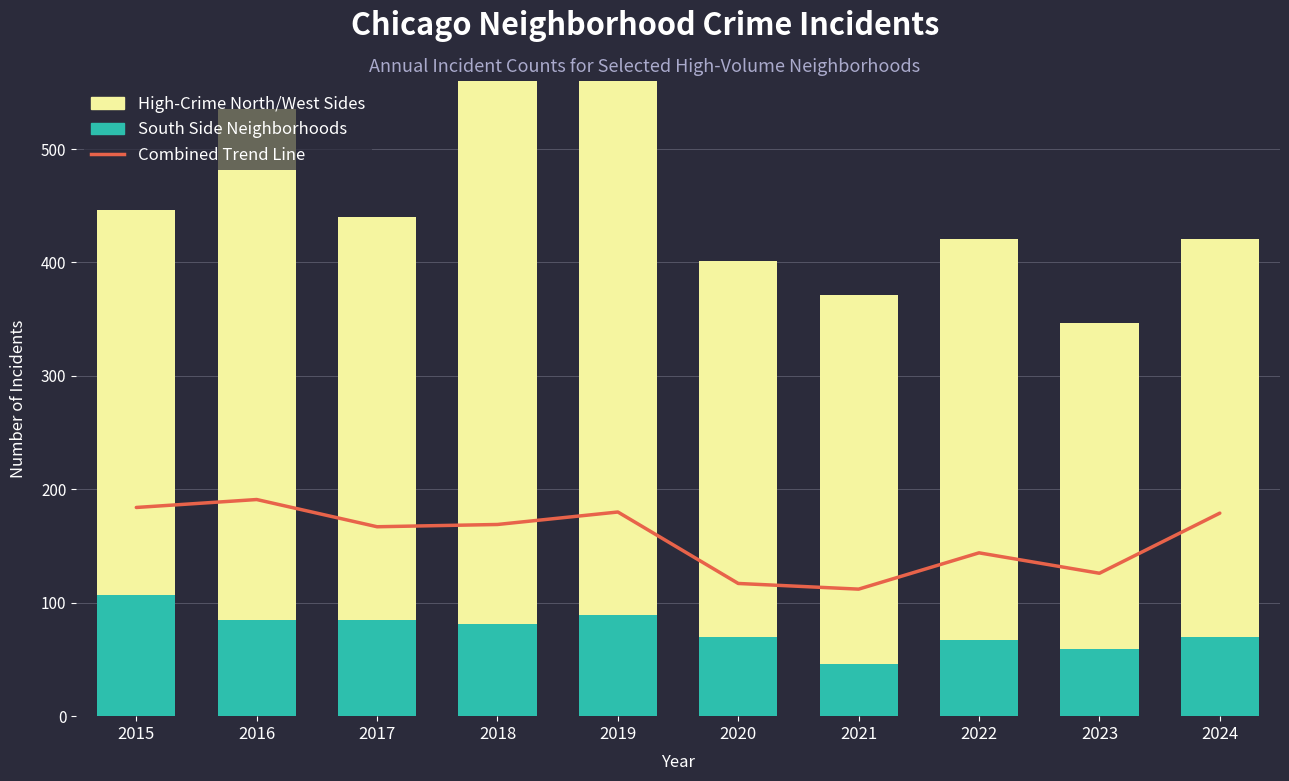

Does the chart contain any negative values?

No